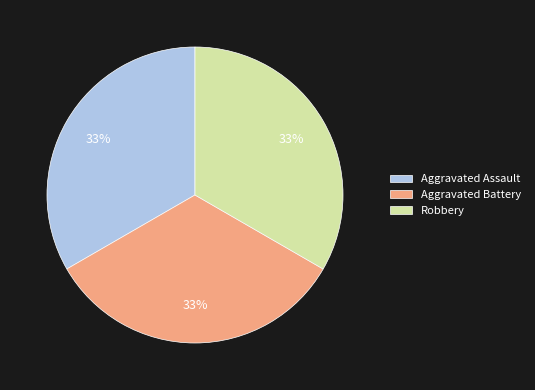

Approximately how many times larger is the value at Aggravated Battery compared to Aggravated Assault?

1.0